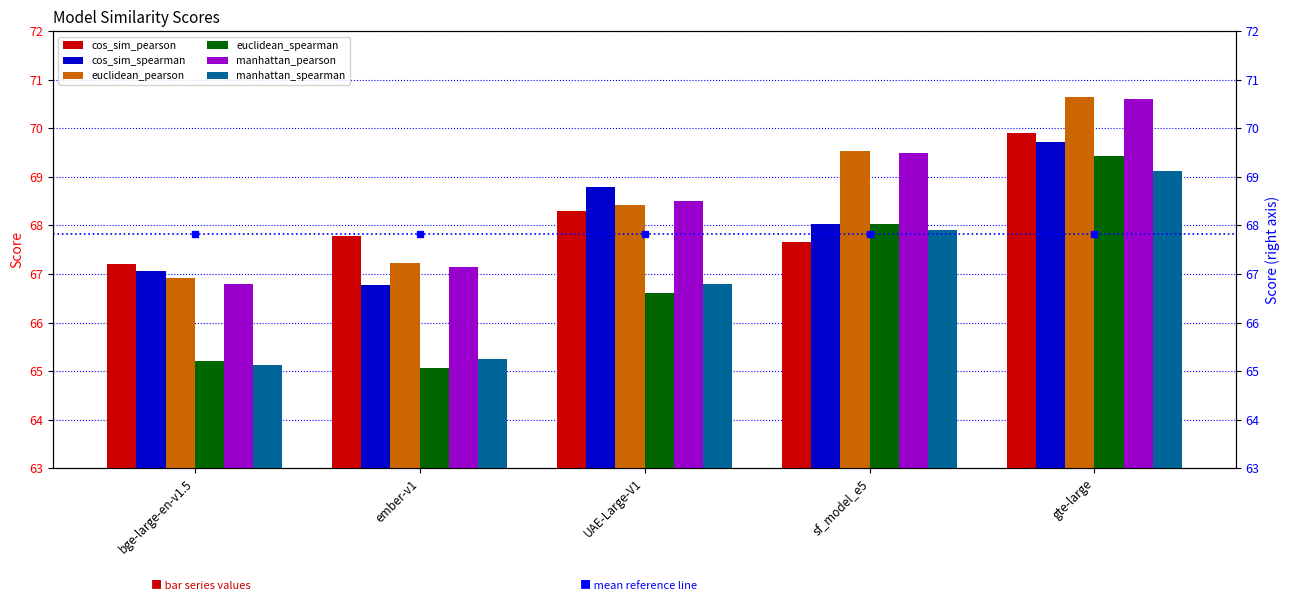

True or false: euclidean_spearman has a value of 68.0 at sf_model_e5.

True